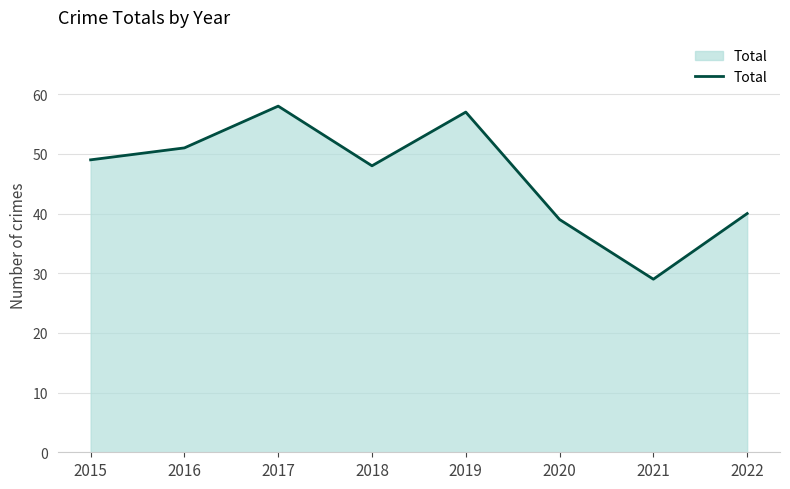

List the labels in order of value, largest first.

2017, 2019, 2016, 2015, 2018, 2022, 2020, 2021